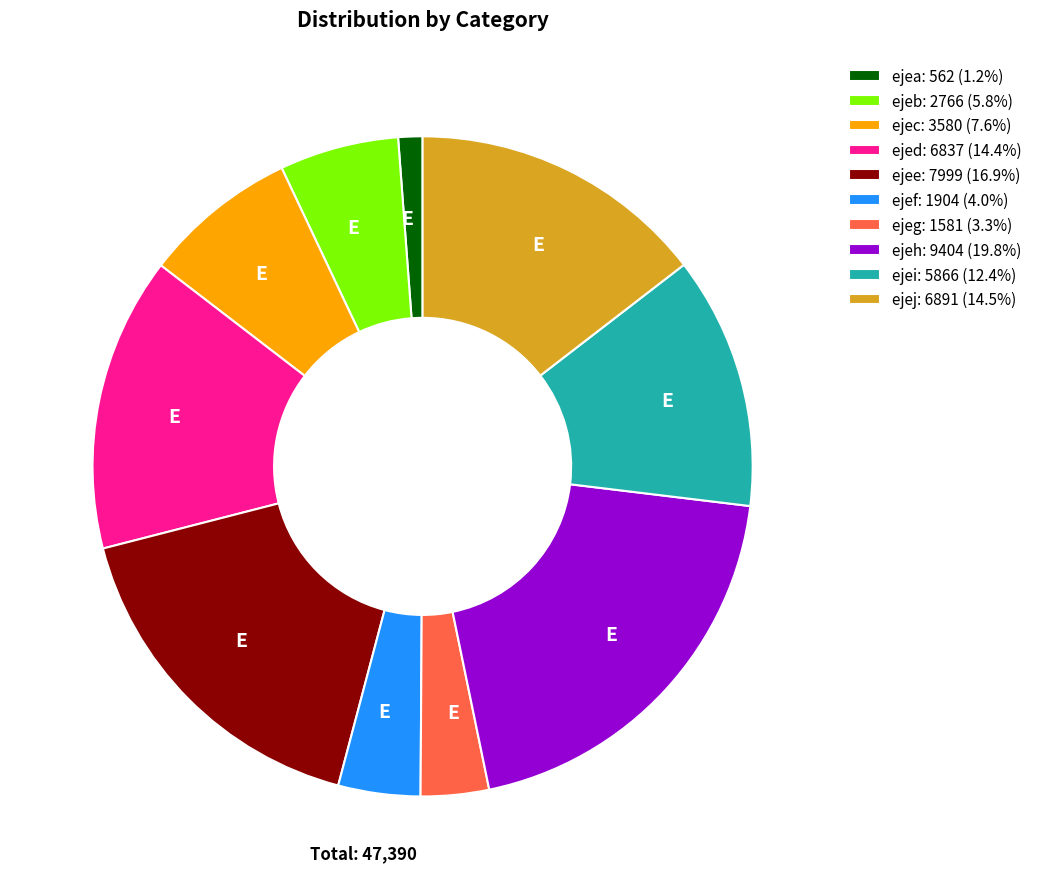

Combined, do ejef: 1904 (4.0%) and ejec: 3580 (7.6%) account for over 50%?

No